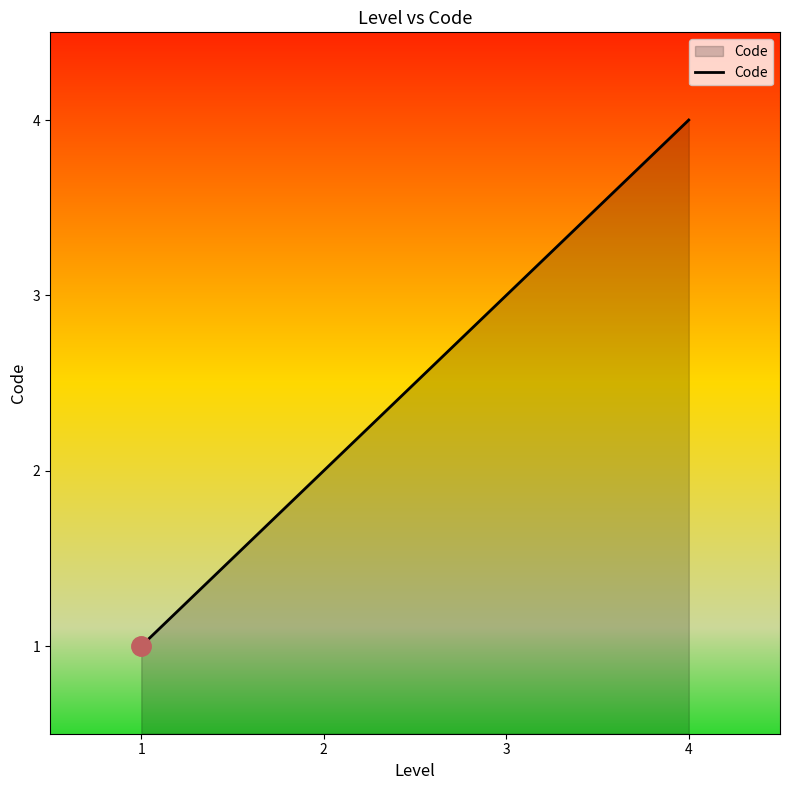

What is the difference between the maximum and minimum values?

3